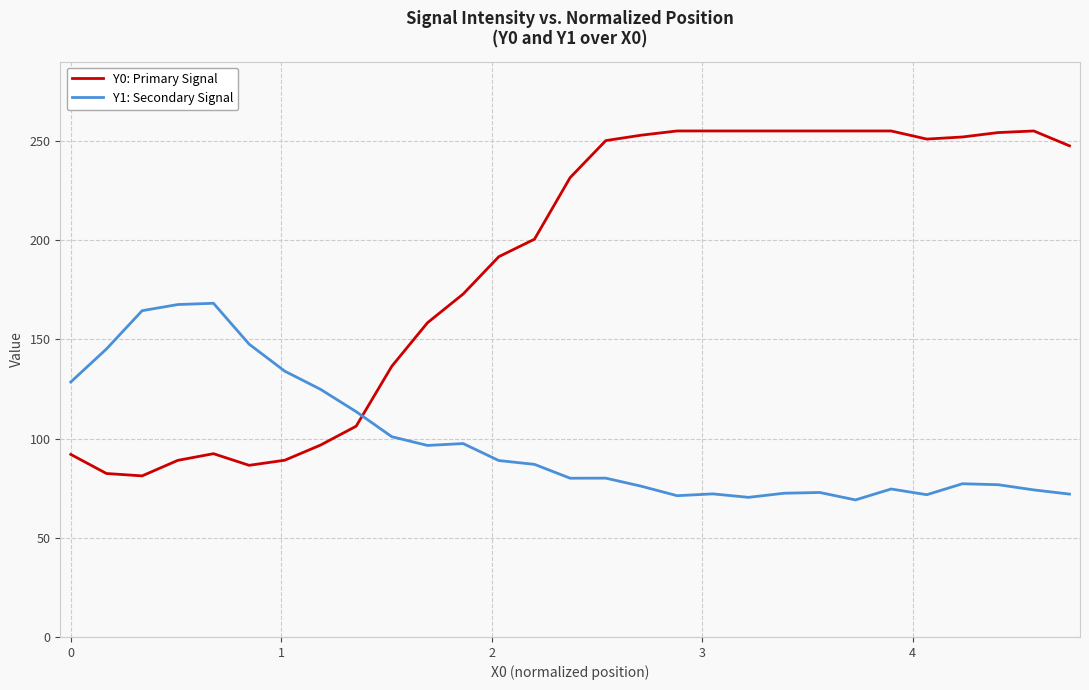

What is the smallest value displayed?

69.1